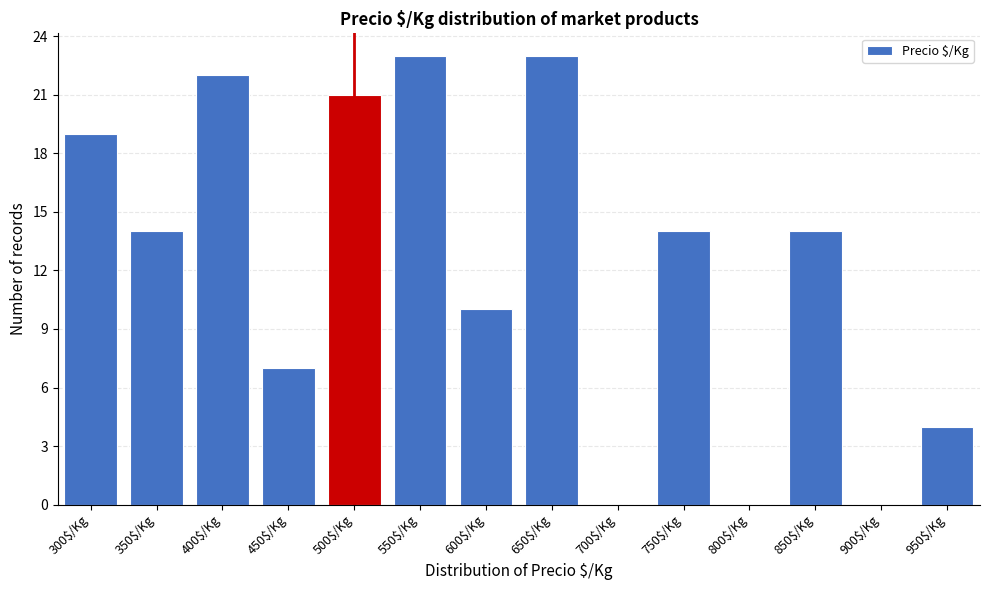

What is the sum of all values?

171